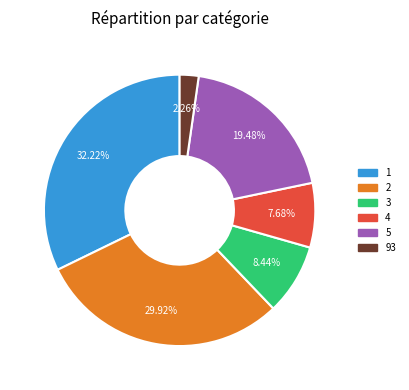

Is there a majority slice in this chart?

No